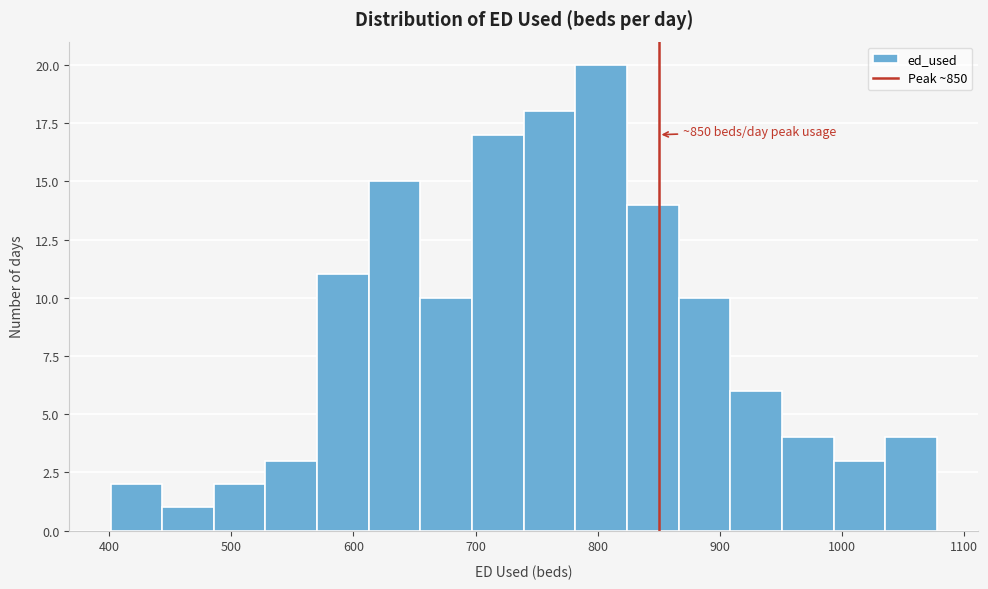

Over which range of the x-axis is the bar tallest?

780 to 820